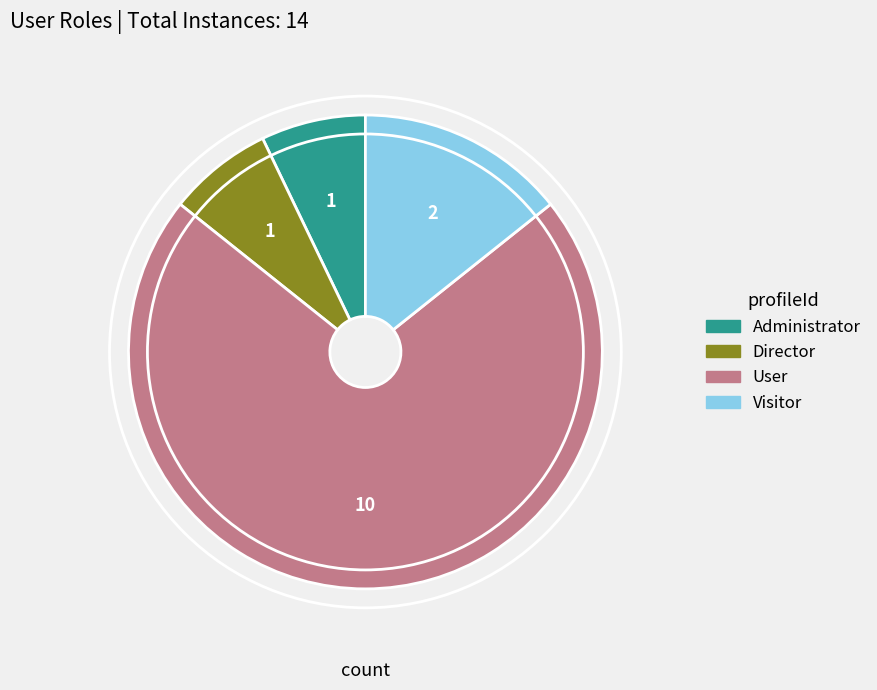

Which category has the biggest portion of the pie?

User